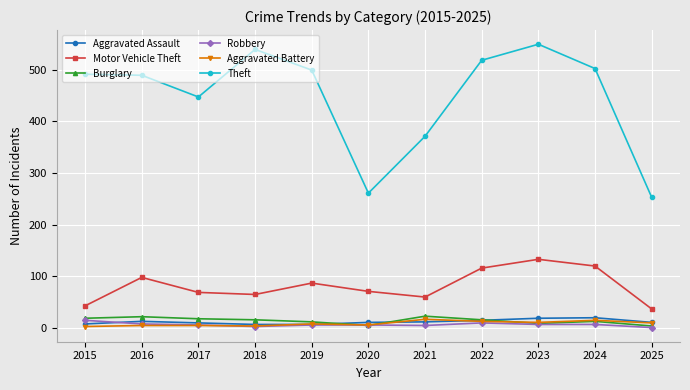

Between 2016 and 2024, which series saw the biggest shift?

Motor Vehicle Theft